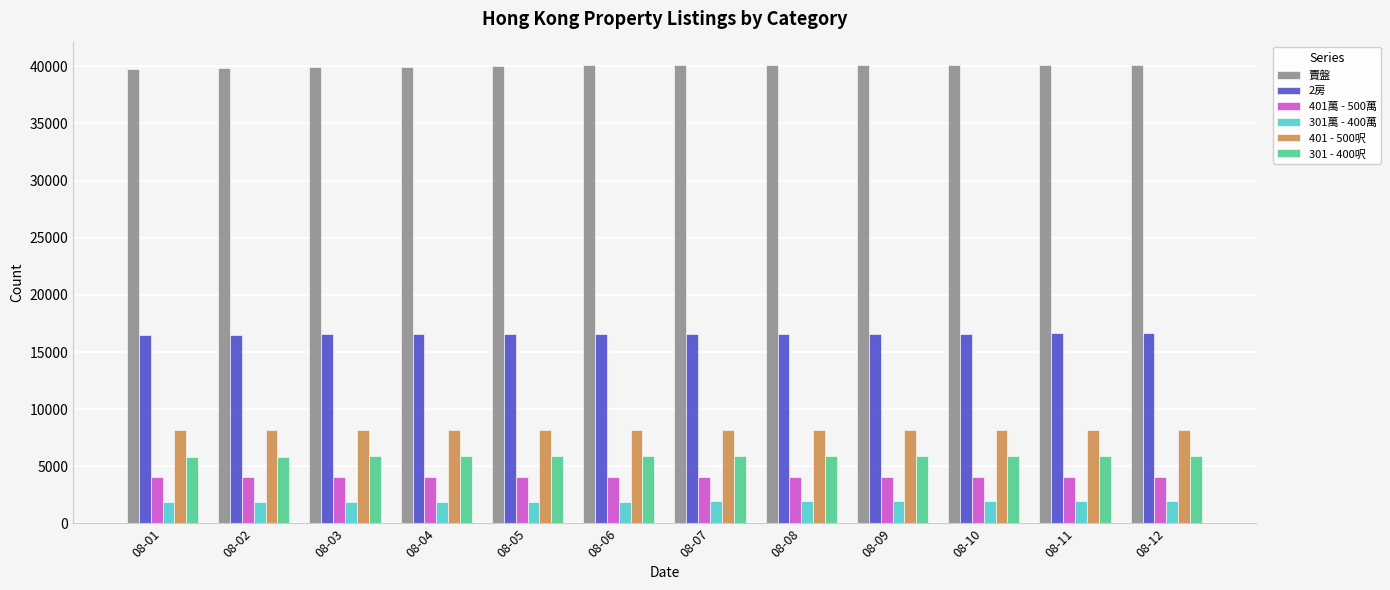

What is the sum of the 301 - 400呎 values at 08-11 and 08-07?

11810